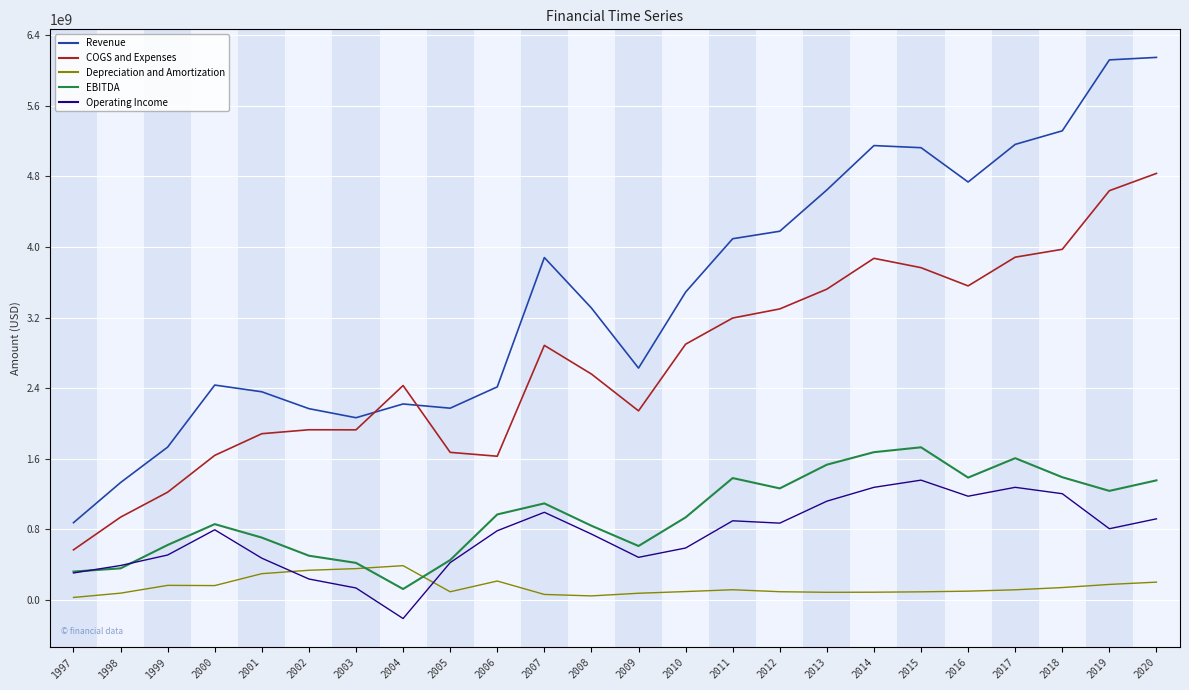

True or false: COGS and Expenses has a value of 1884266000 at 2001.

True